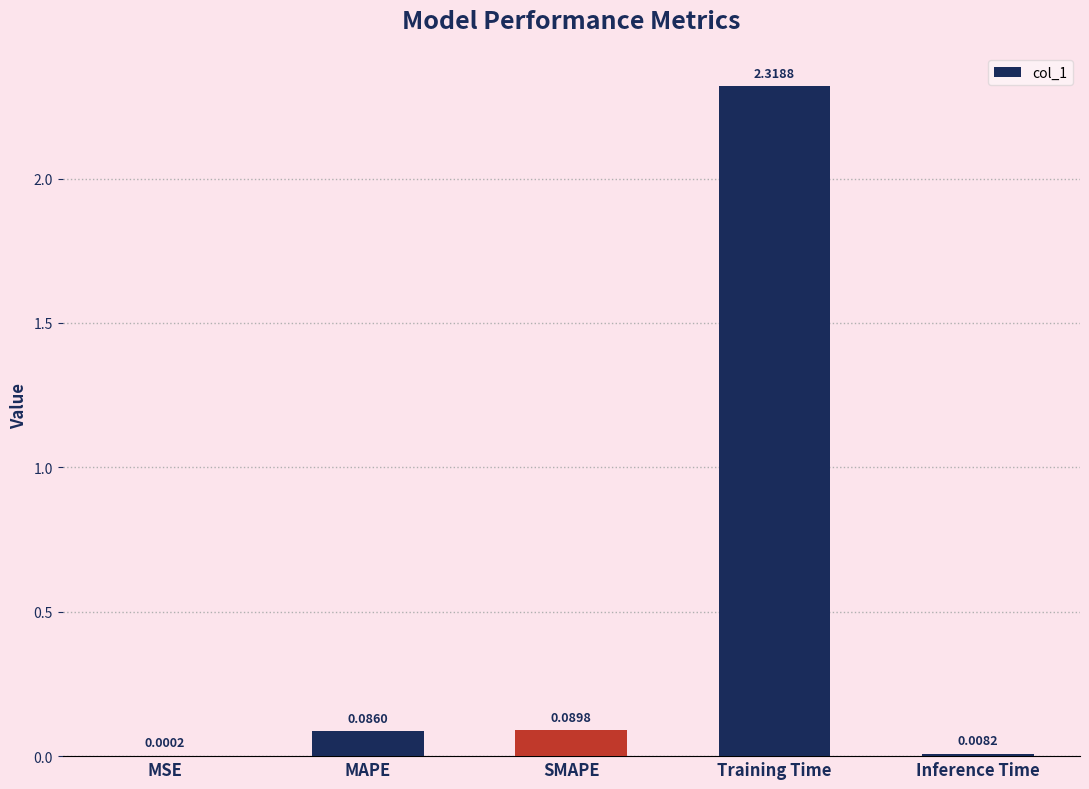

What is the sum of all values?

2.5